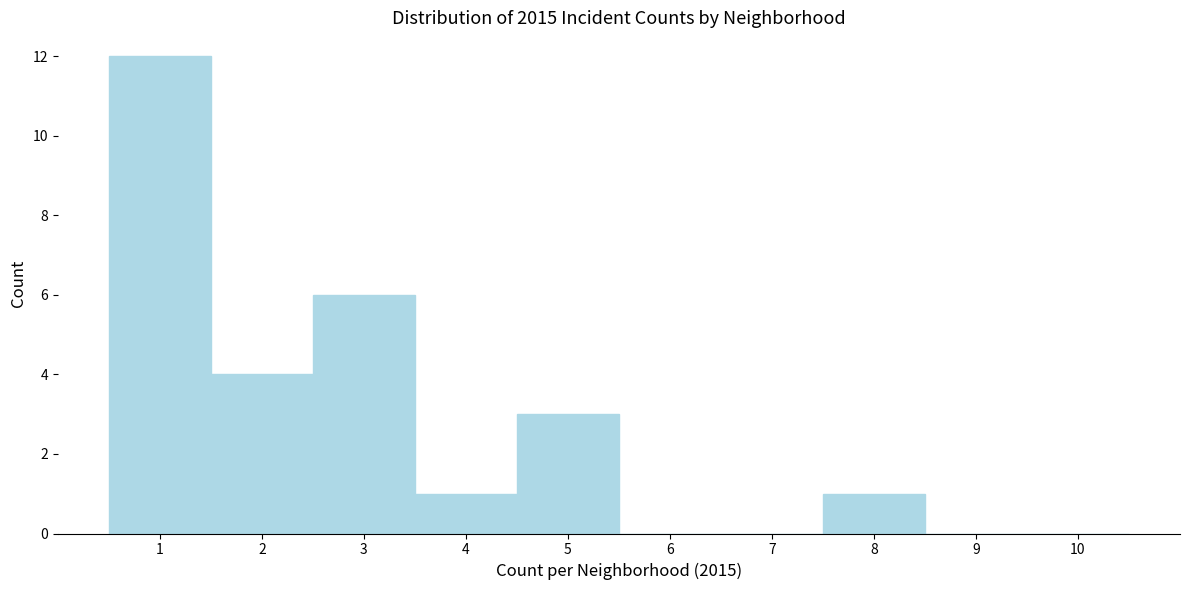

Which range on the x-axis has the tallest bar?

0.5 to 1.5